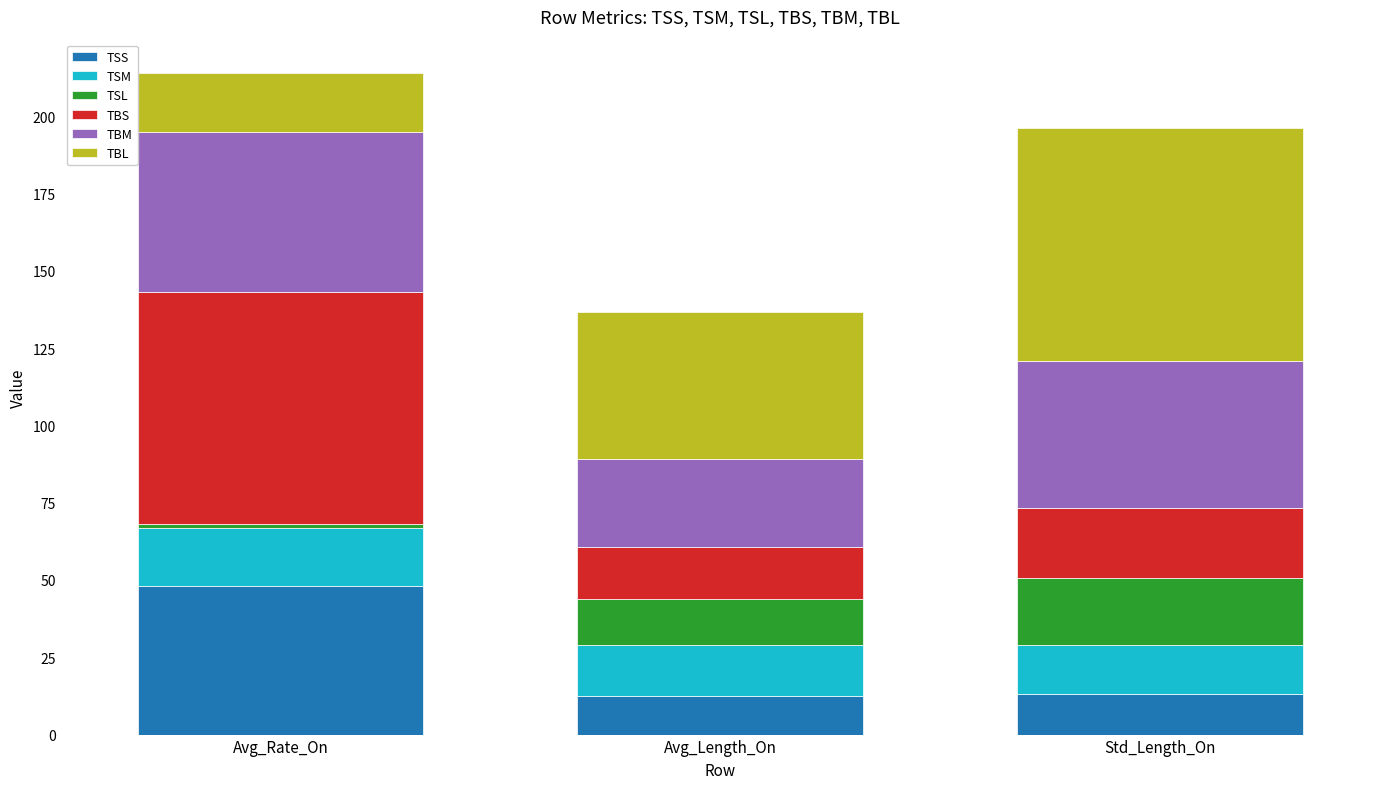

What is the total value across all series at Avg_Length_On?

136.8